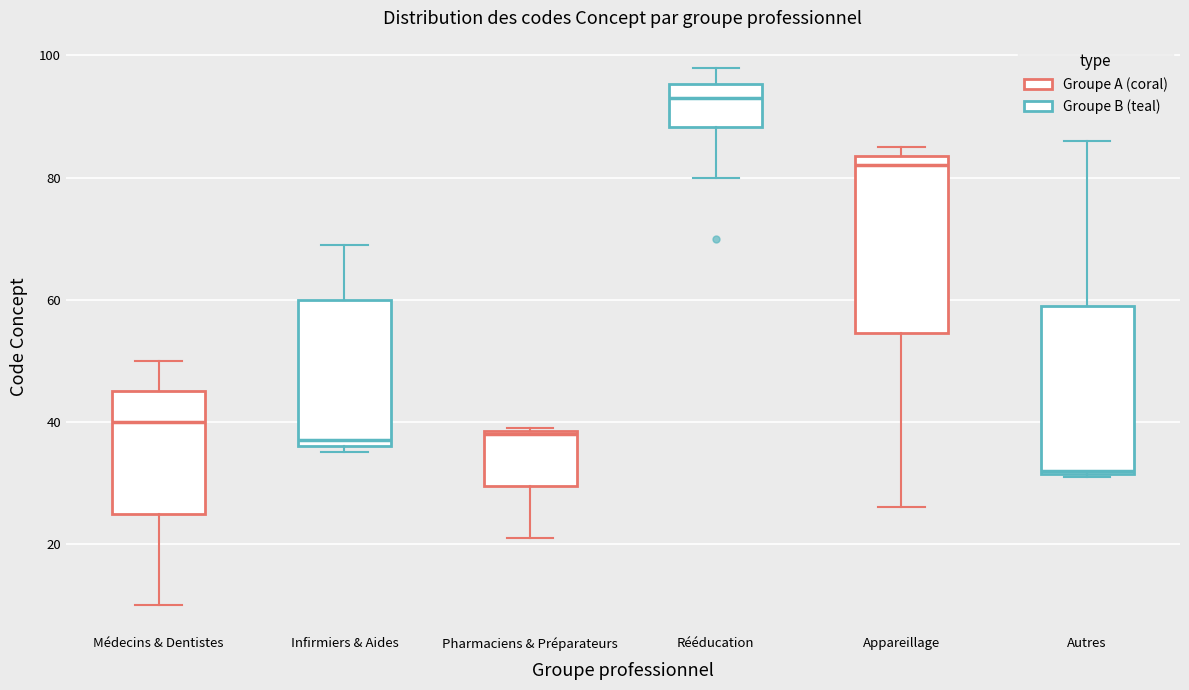

Which box has the highest median line?

Rééducation